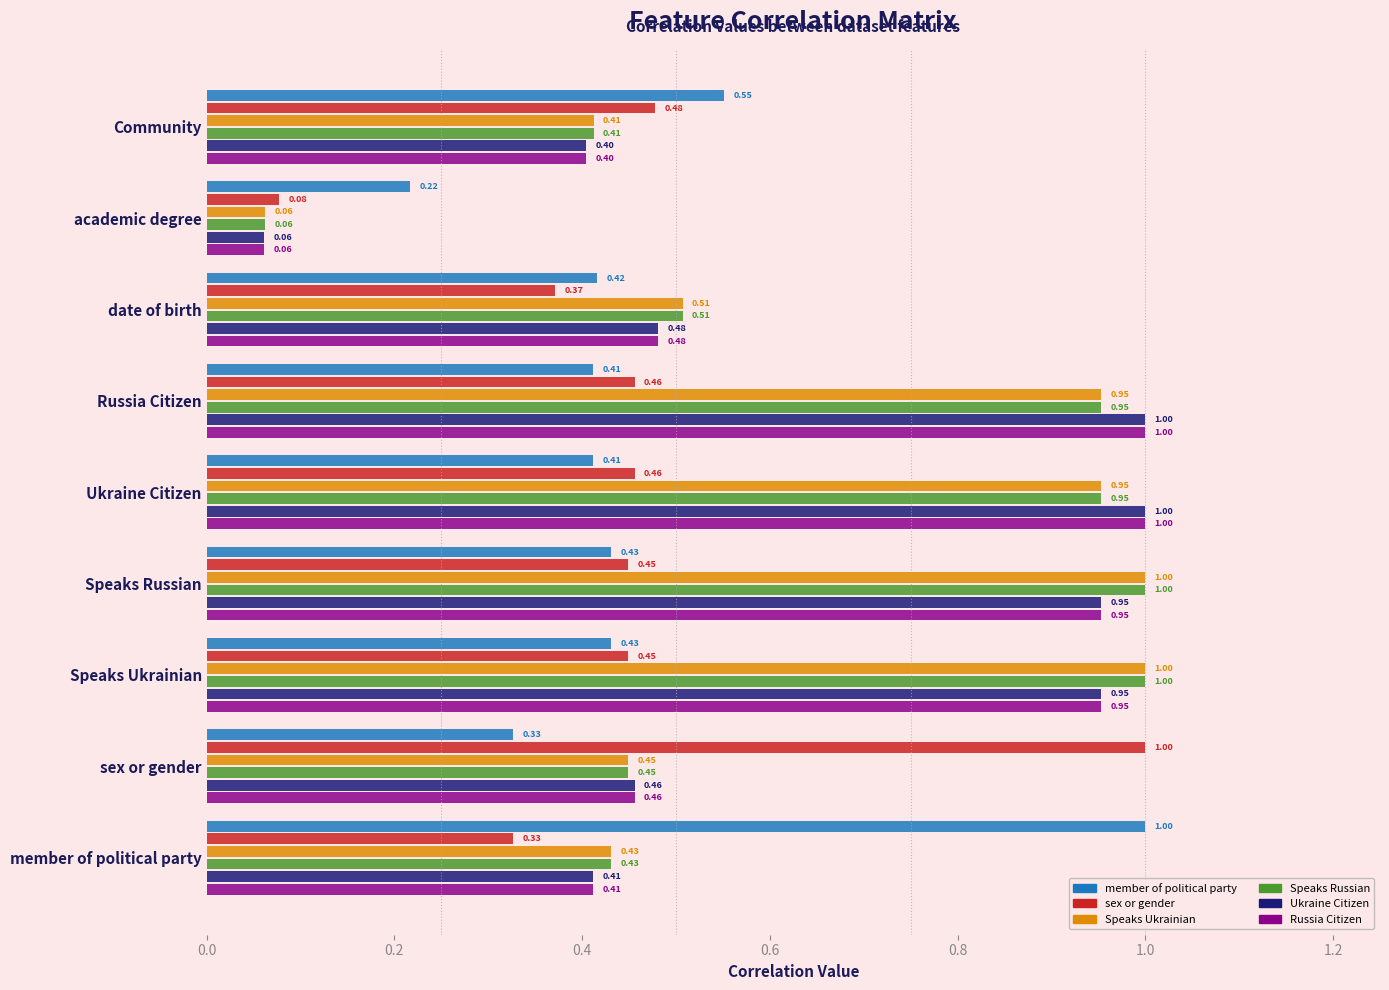

What is the sum of the member of political party values at Ukraine Citizen and Speaks Ukrainian?

0.8